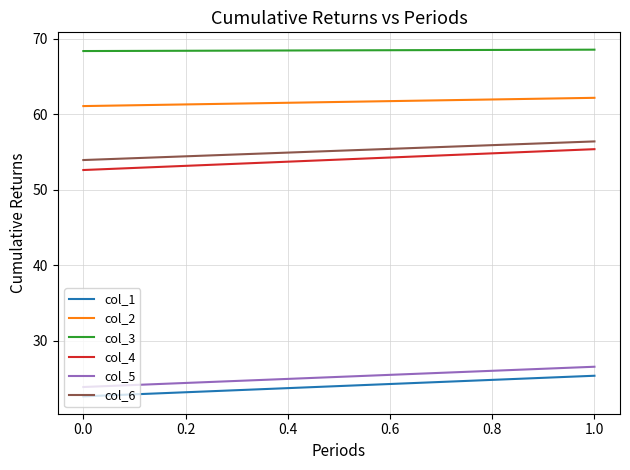

Between 0.0 and 1.0, which series saw the biggest shift?

col_4